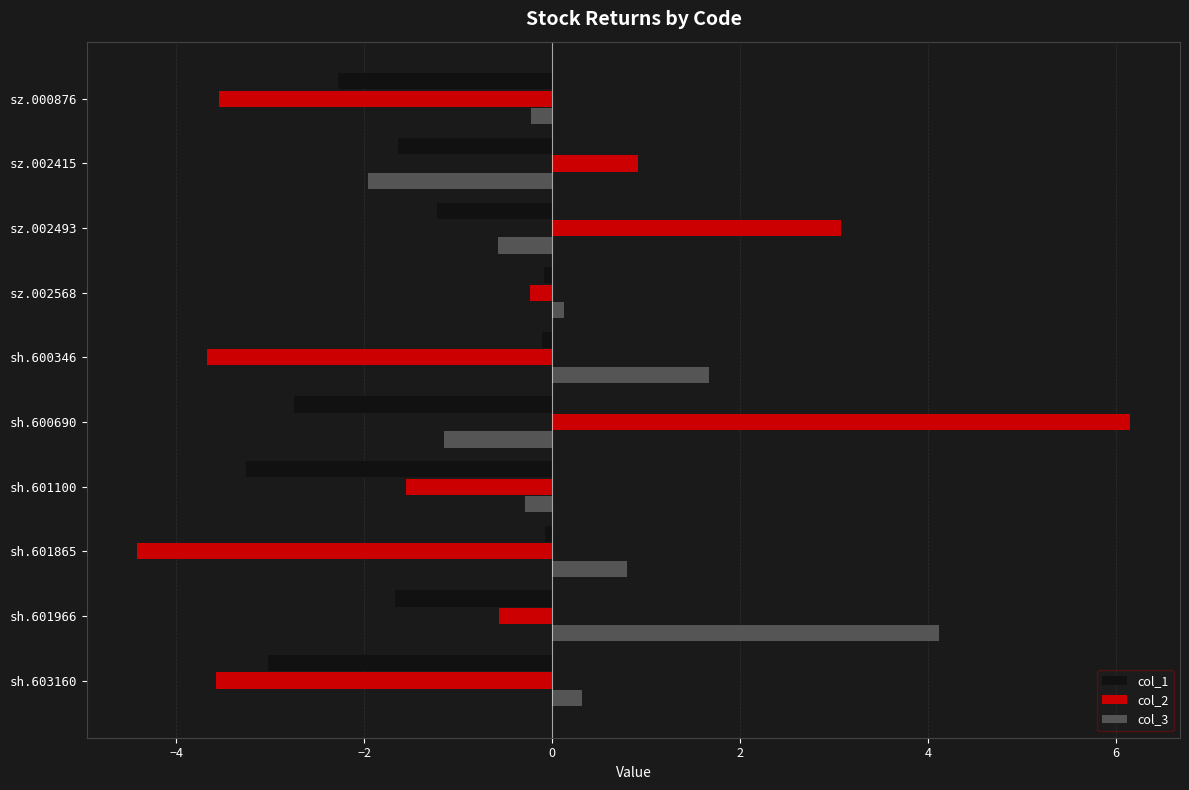

What is the average value of the col_2 series?

-0.7